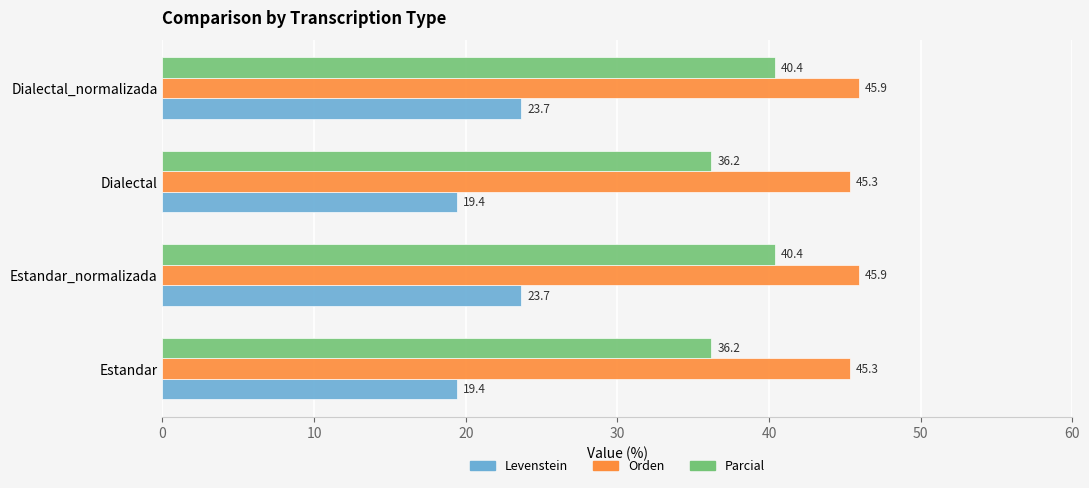

What value does the Parcial series have at Estandar_normalizada?

40.4